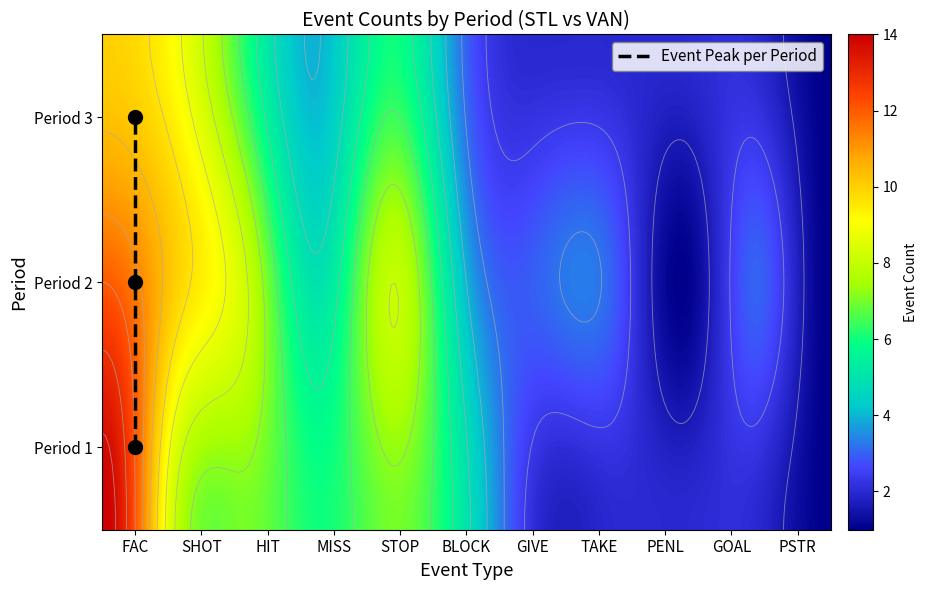

At which category is the sum across all series the highest?

FAC